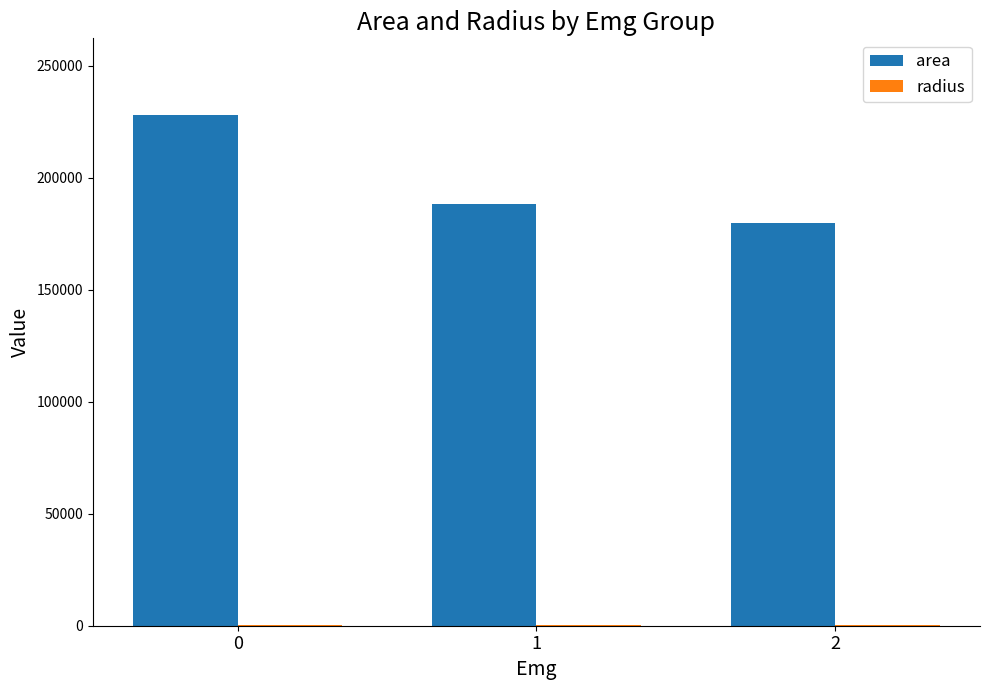

Which series has the largest total across all categories?

area